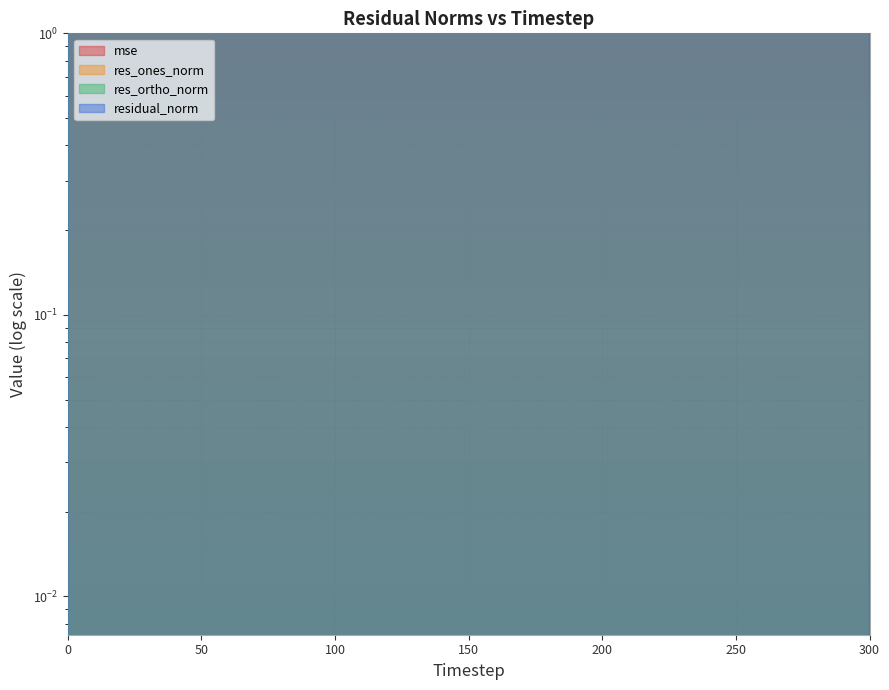

What are all the series names shown in the legend?

mse, res_ones_norm, res_ortho_norm, residual_norm